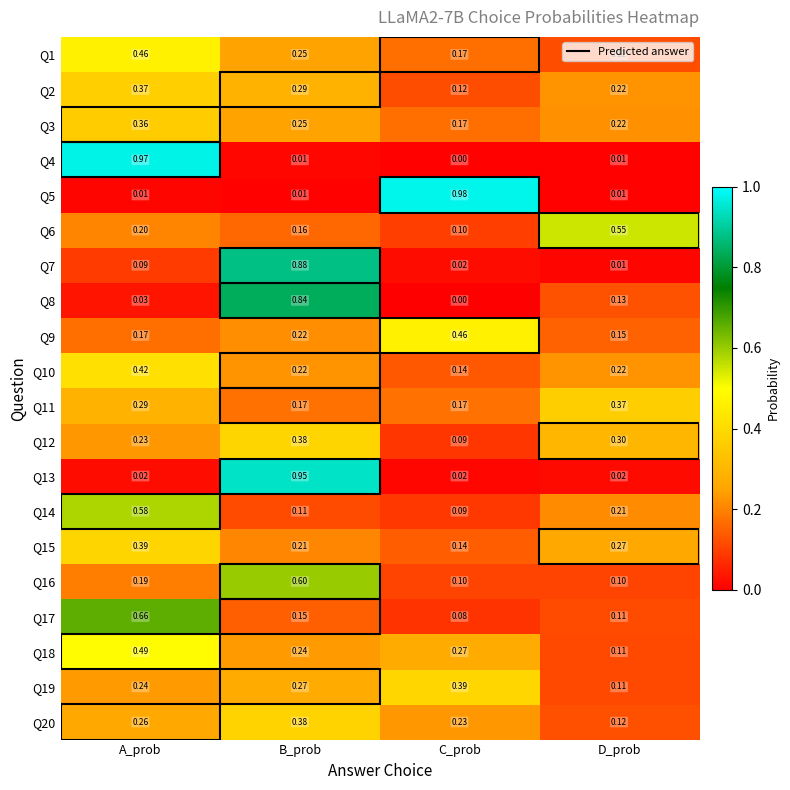

At which label does Q1 reach its minimum?

D_prob